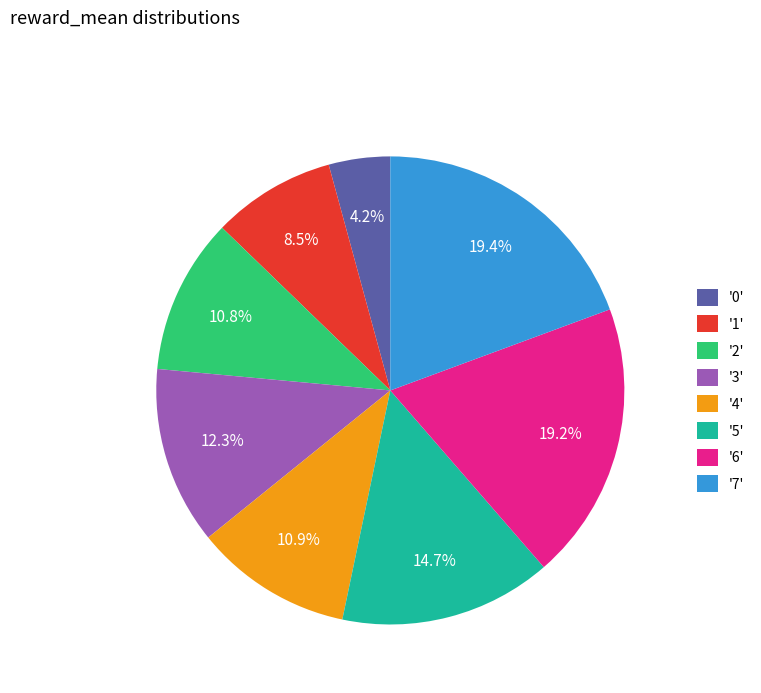

What is the smallest slice in the pie chart?

'0'